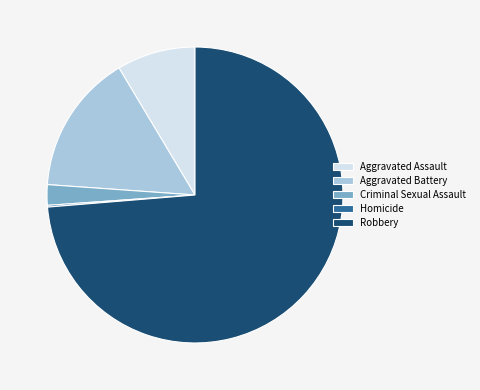

Which category has the biggest portion of the pie?

Robbery